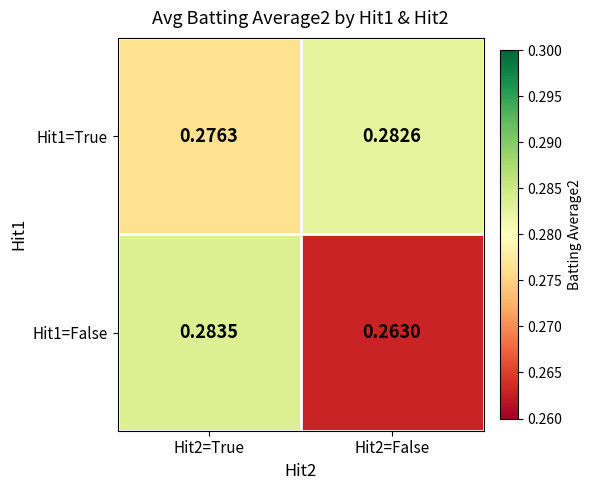

At Hit2=False, list the series in order from smallest to largest.

Hit1=False, Hit1=True